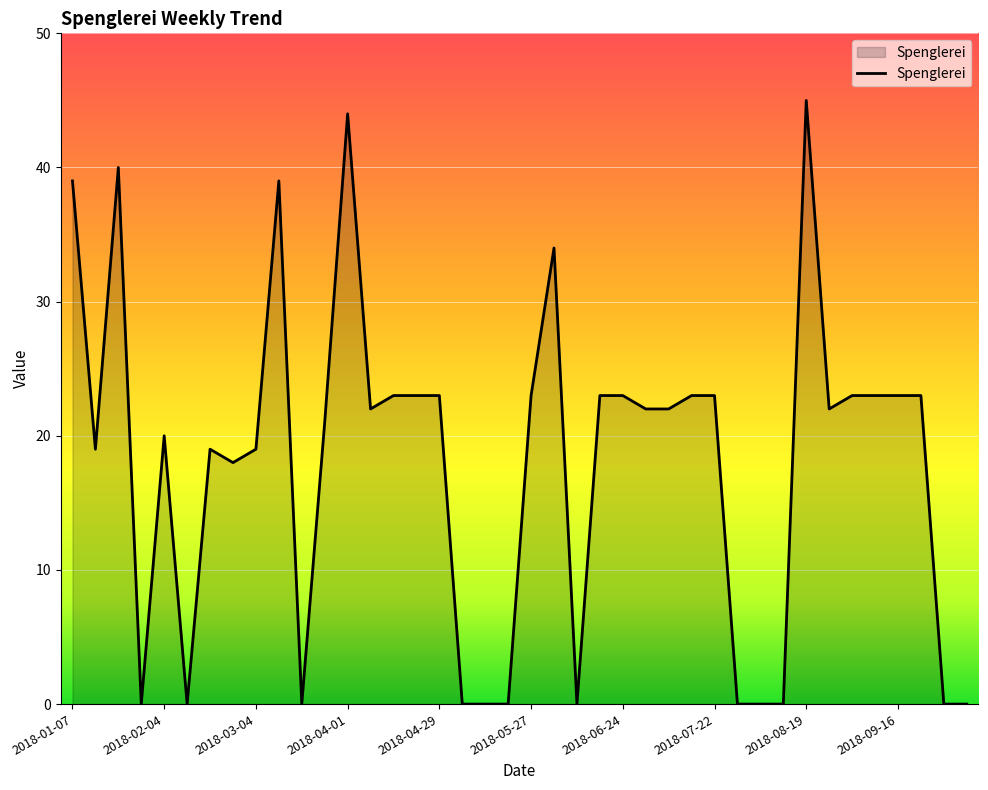

What is the difference between the maximum and minimum values?

45